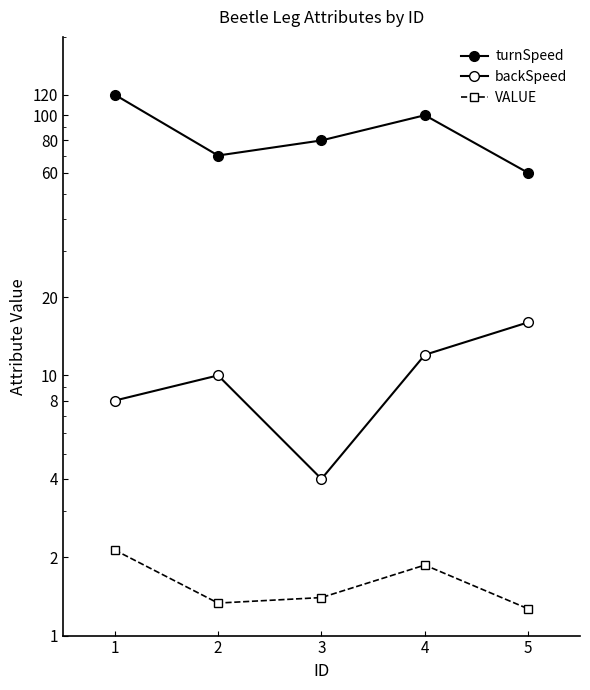

List the series in order of their peak value, lowest first.

VALUE, backSpeed, turnSpeed